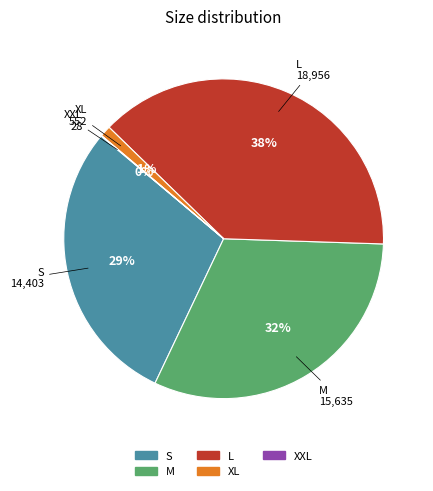

What is the ratio of the value at S to the value at L?

0.8